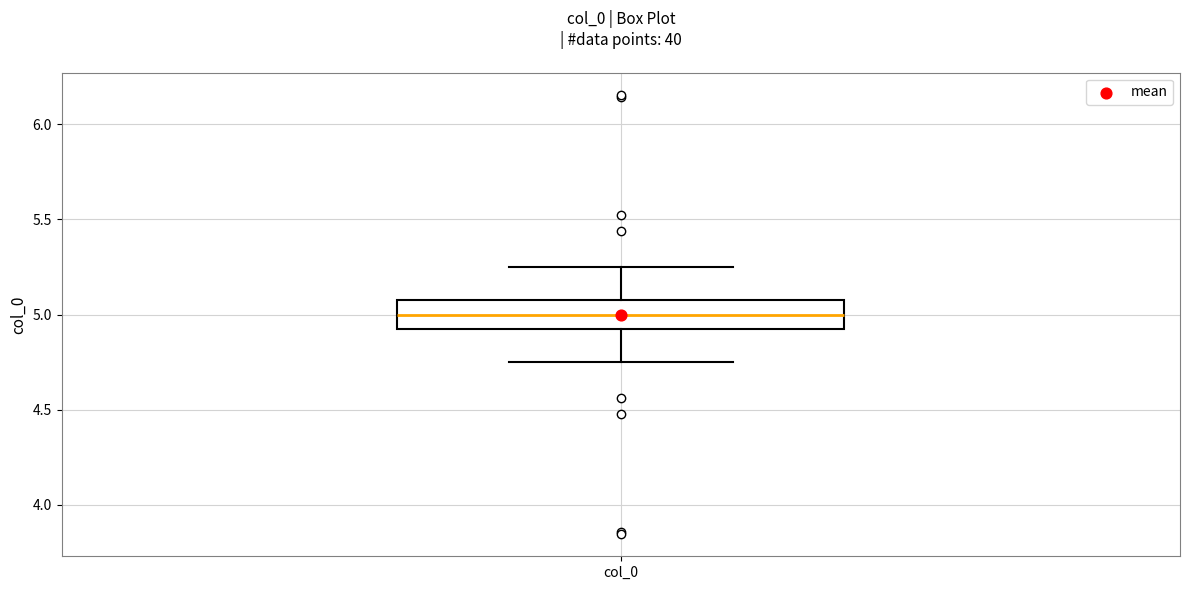

Where is the lower edge of the box for col_0 on the y-axis? The values are not printed on the chart, so give them approximately, as read against the axis.

4.90